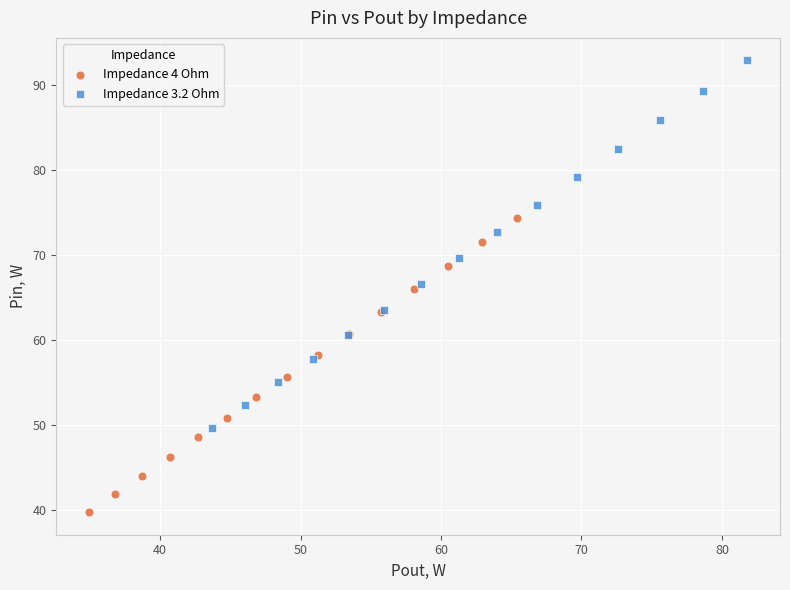

Which series has the widest spread of Y values?

Impedance 3.2 Ohm